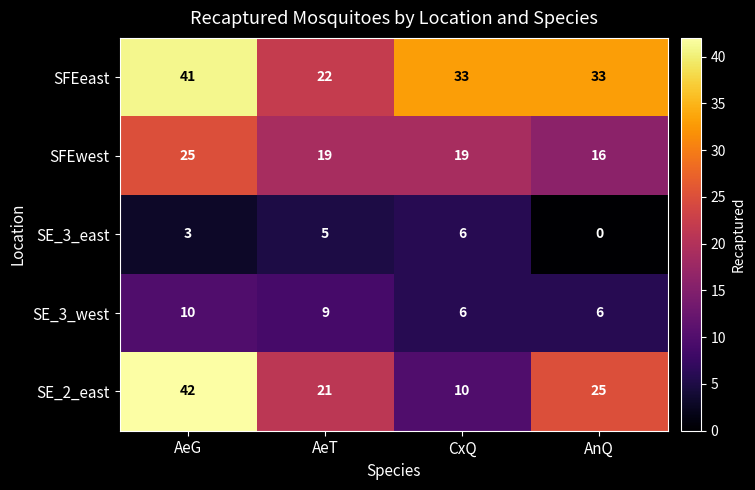

What is the total value across all series at AeG?

121